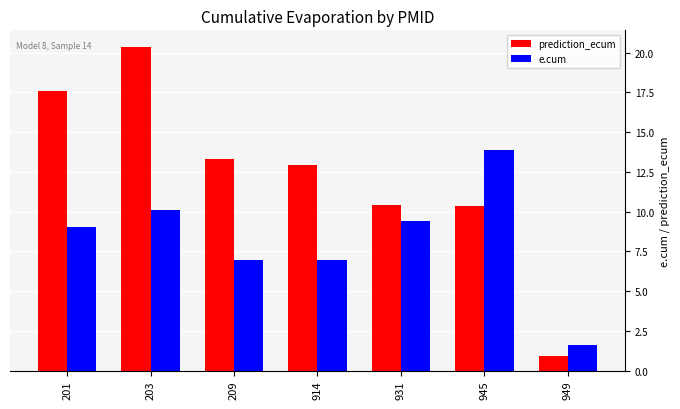

What is the approximate value of prediction_ecum at 949?

0.9